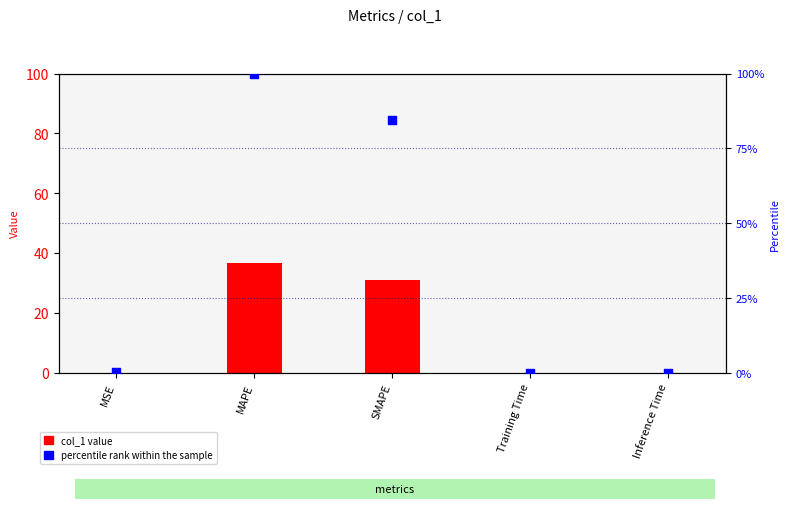

Which series has the largest total across all categories?

percentile rank within the sample